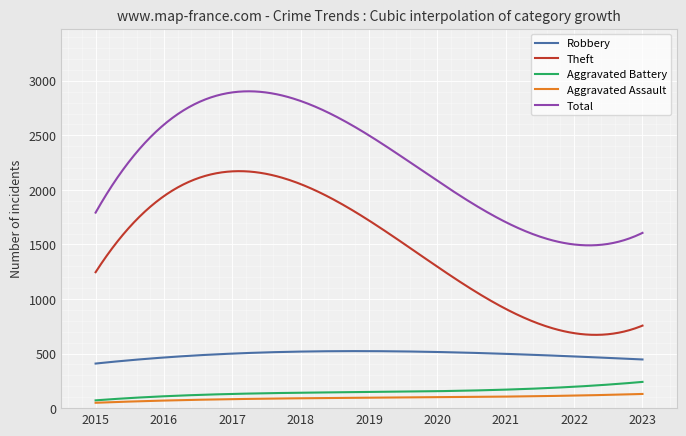

Which series has the largest range (max minus min)?

Theft